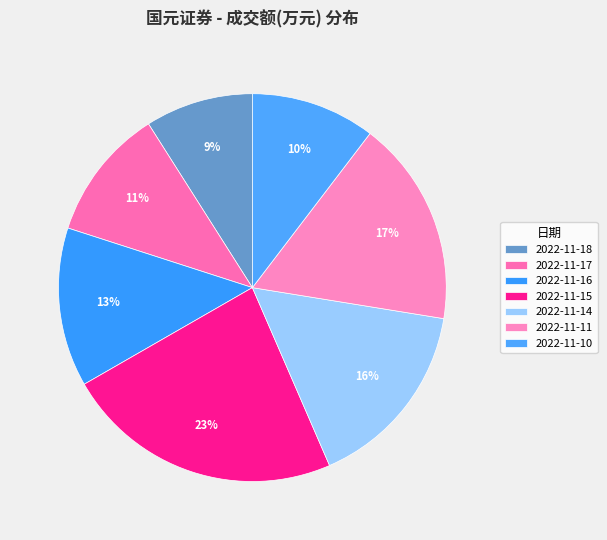

Rank the categories by value from highest to lowest.

2022-11-15, 2022-11-11, 2022-11-14, 2022-11-16, 2022-11-17, 2022-11-10, 2022-11-18